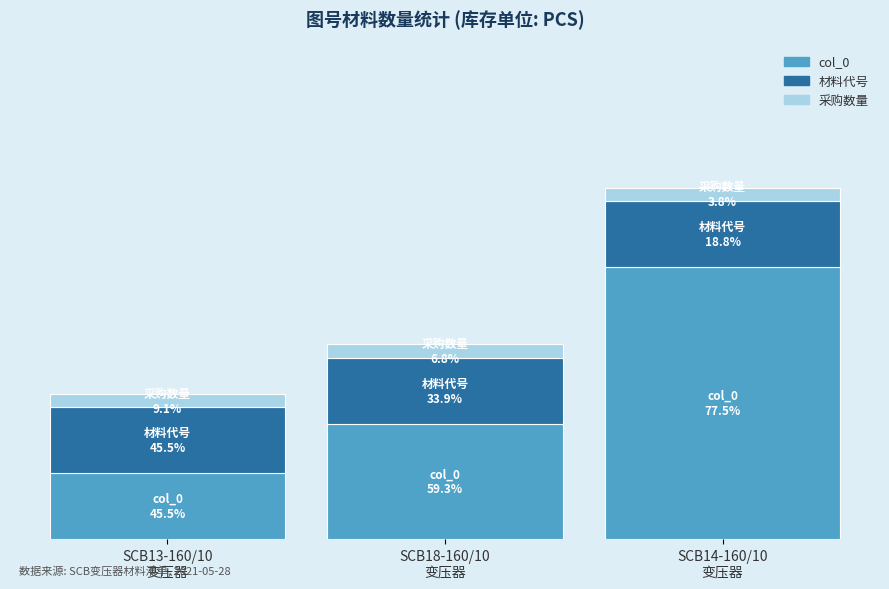

What is the difference between the second highest and minimum values in the col_0 series?

6.0